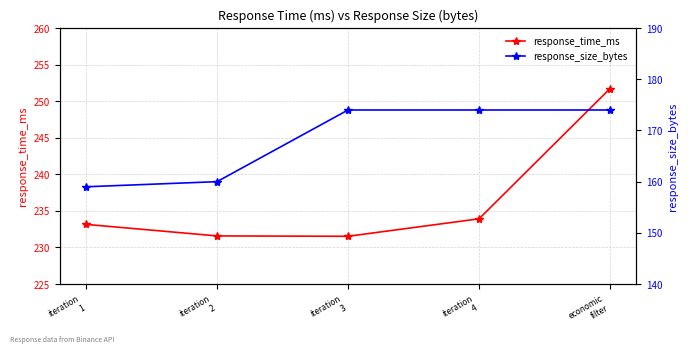

Which series changed the most between iteration
1 and iteration
2?

response_time_ms